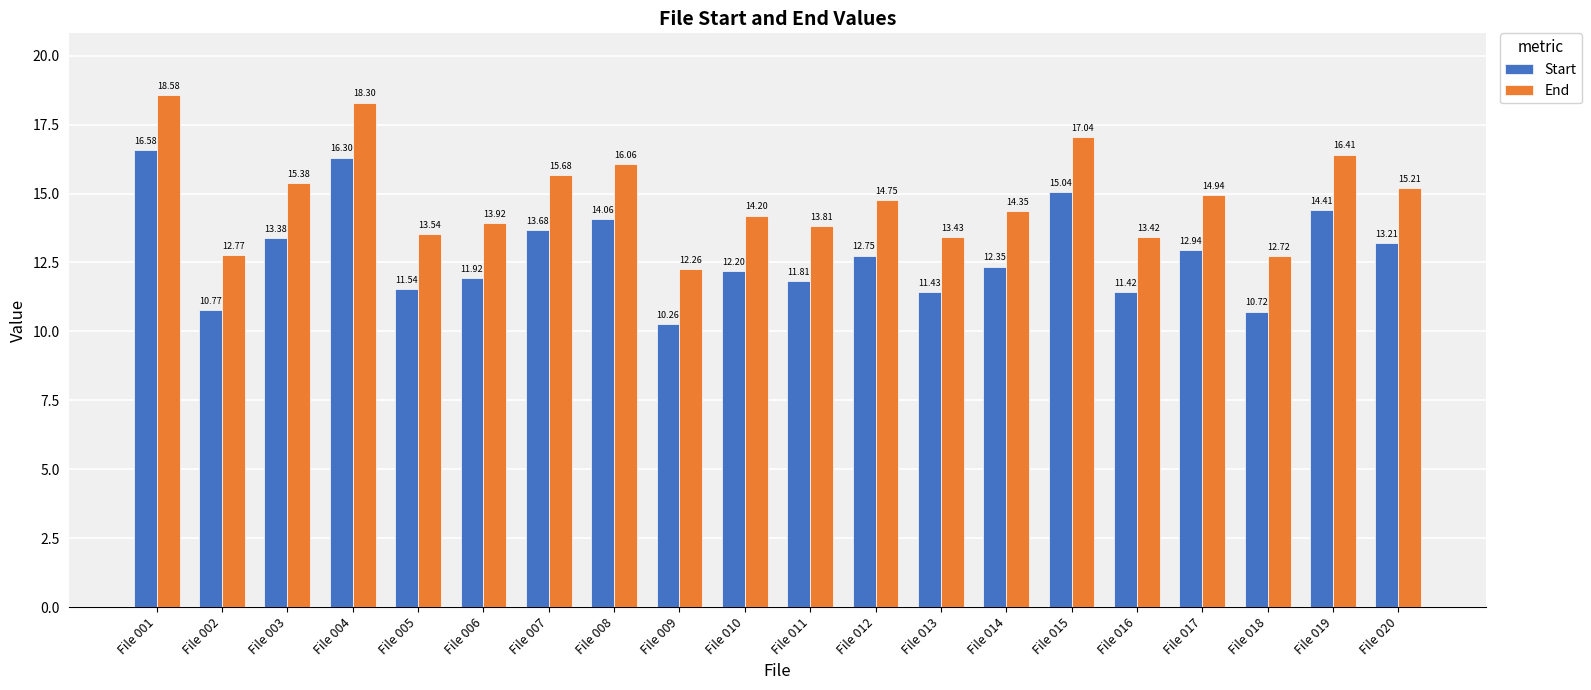

What is the difference between the highest and lowest values at File 009?

2.0